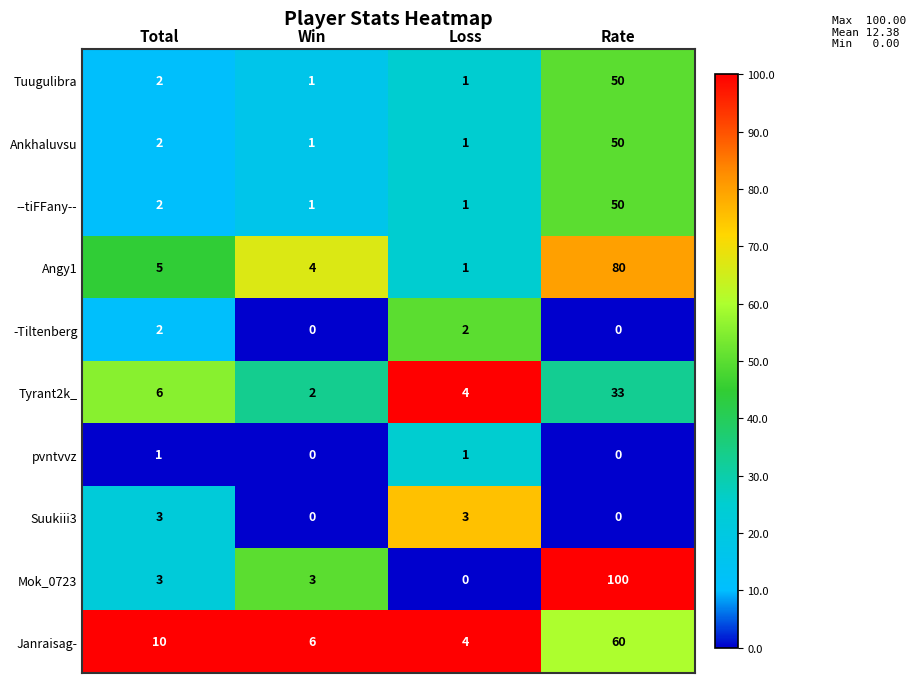

What is the difference between the maximum and minimum values in the Mok_0723 series?

100